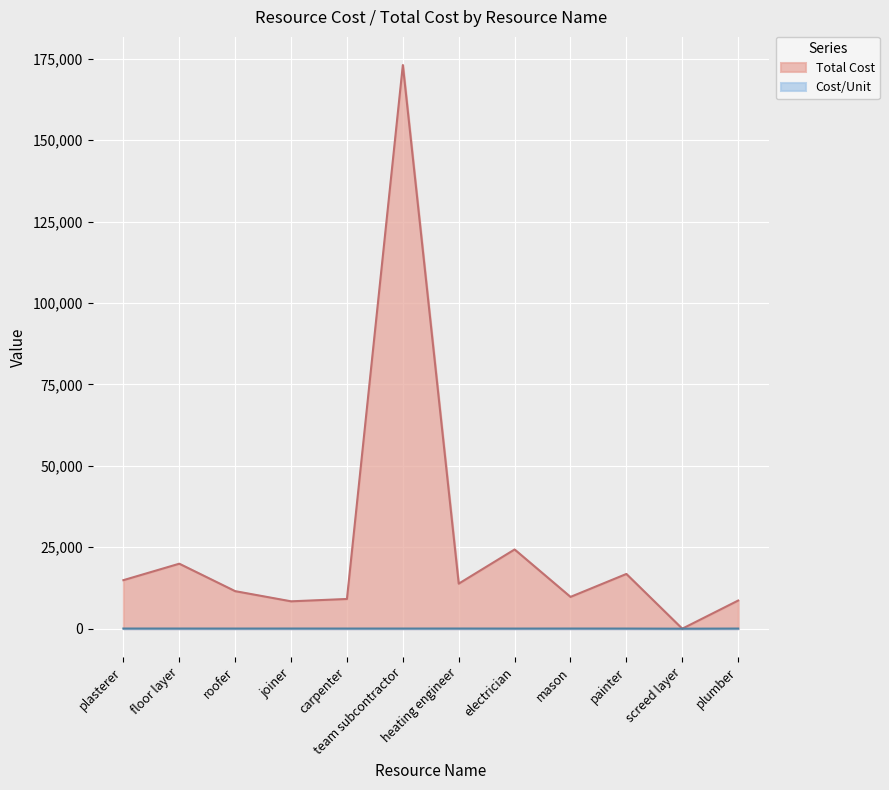

True or false: Total Cost and Cost/Unit intersect in this chart.

False